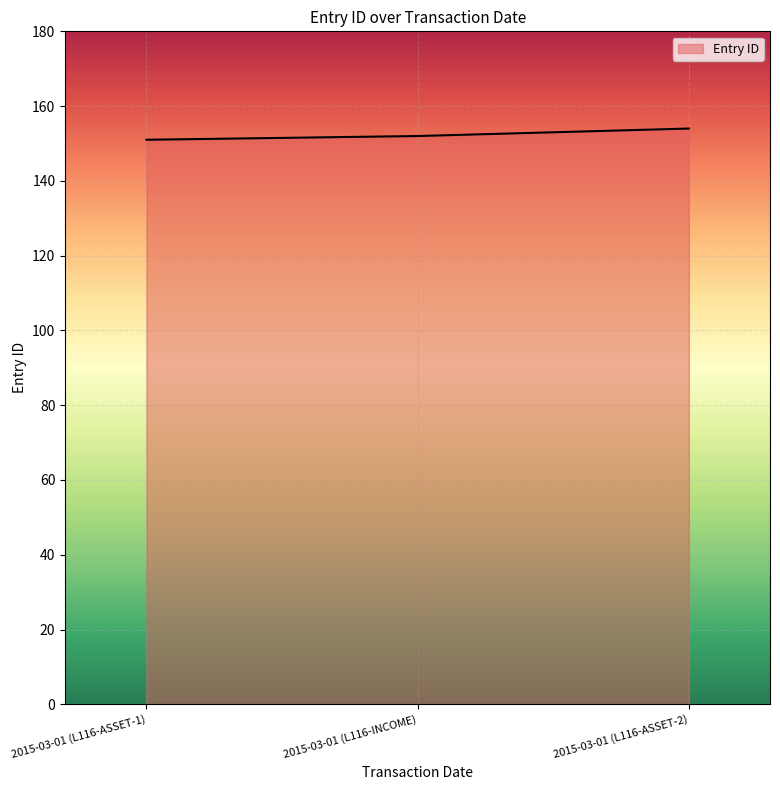

How many distinct data groups are displayed?

1